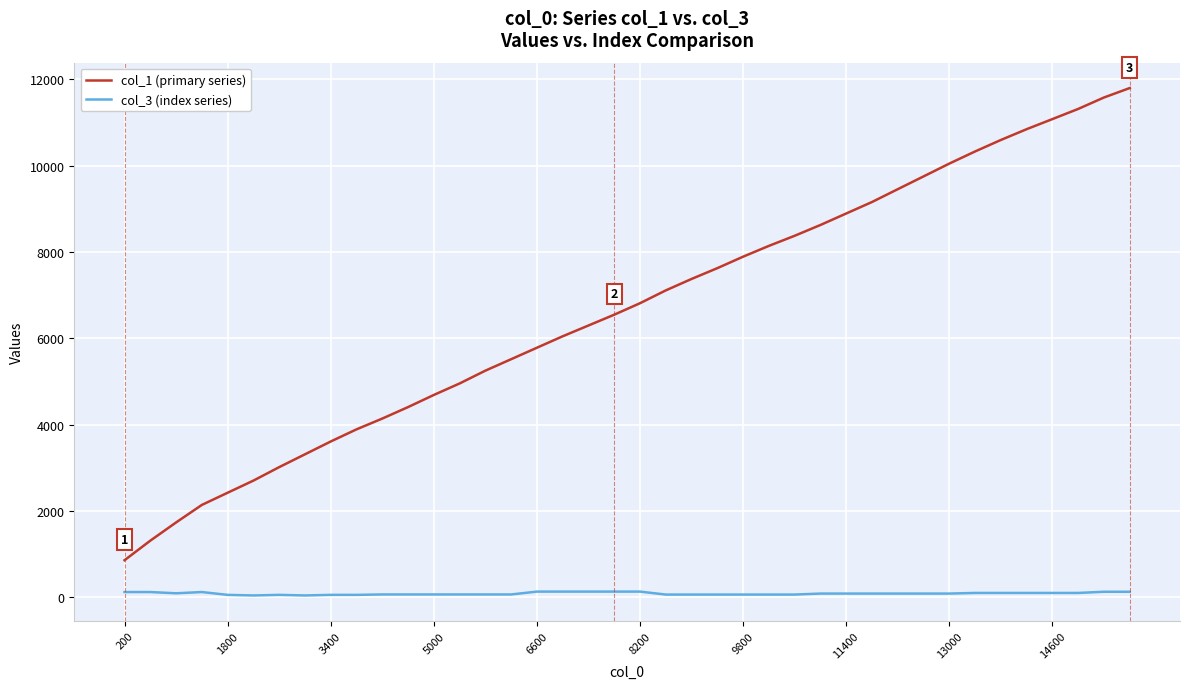

What is the lowest value of the col_1 (primary series) series?

859.0